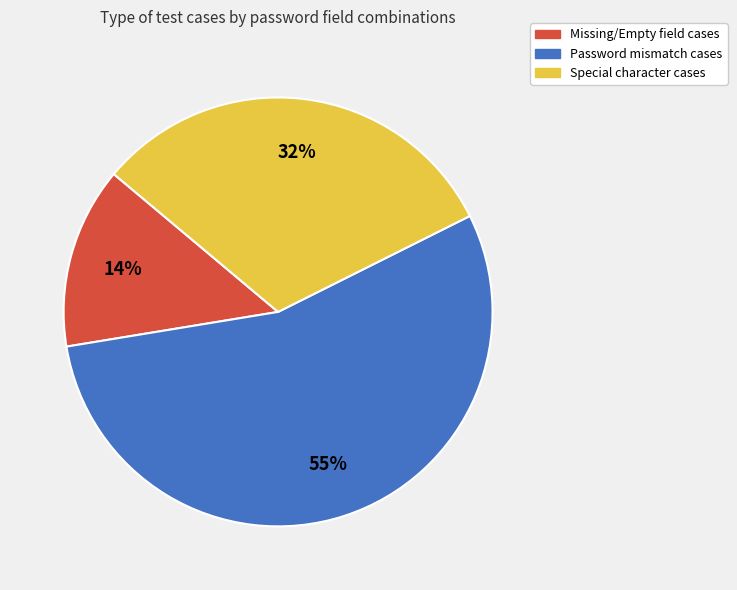

To the nearest percent, what portion does Special character cases represent?

32%